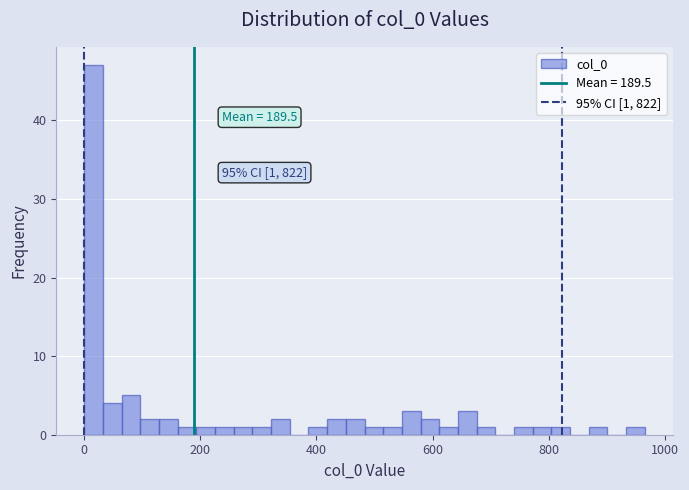

Around what value on the x-axis is the tallest bar? Give the approximate position of its centre, as read against the axis.

20